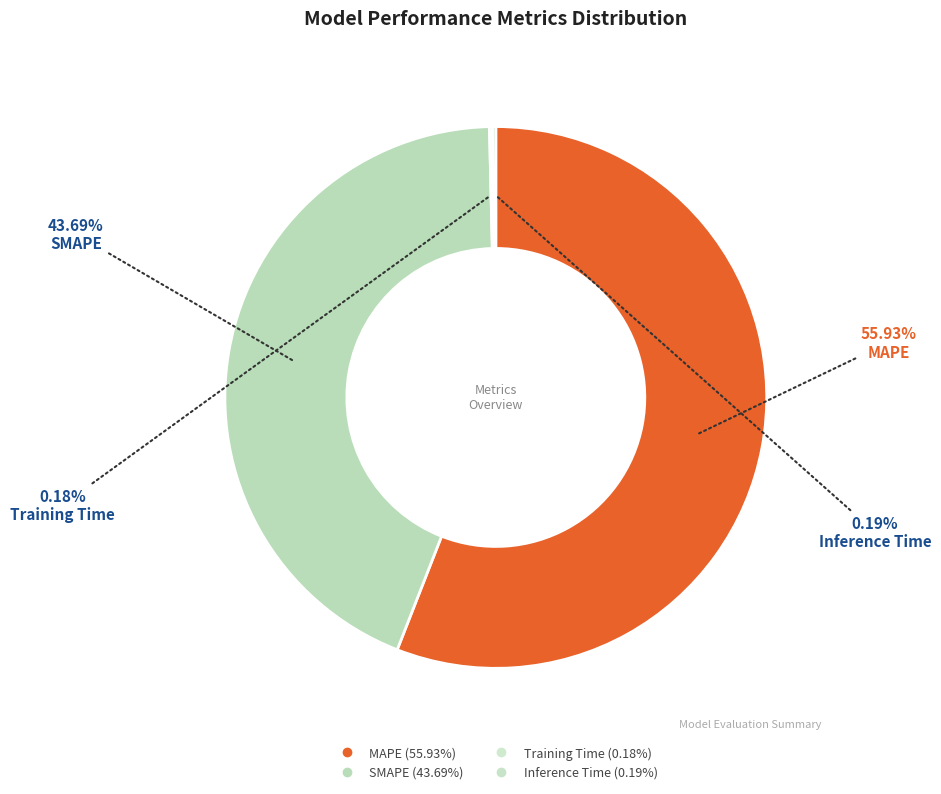

Which slice represents more than half of the pie?

MAPE